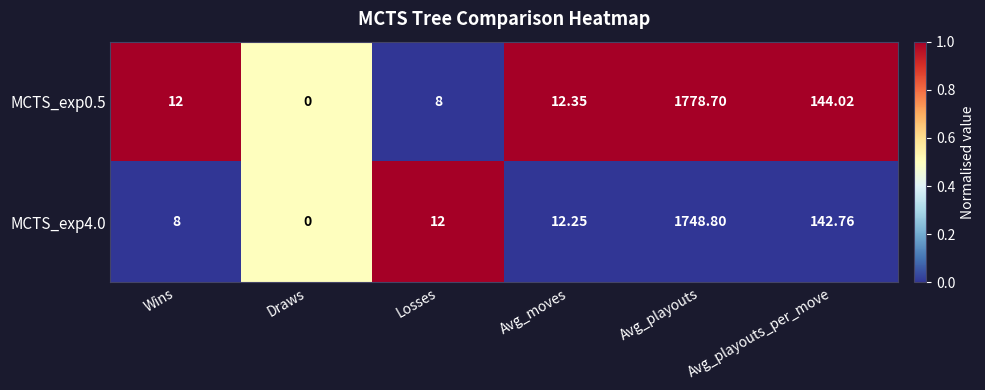

At which label does MCTS_exp4.0 reach its minimum?

Draws